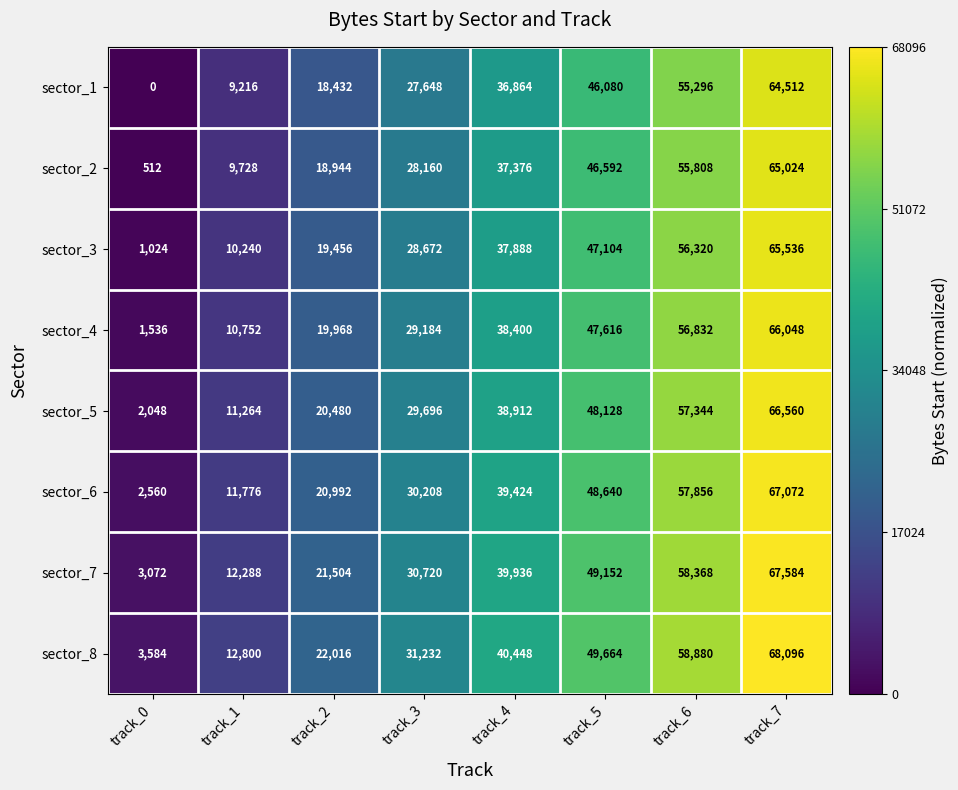

At which label is sector_5 closest to 34304?

track_3